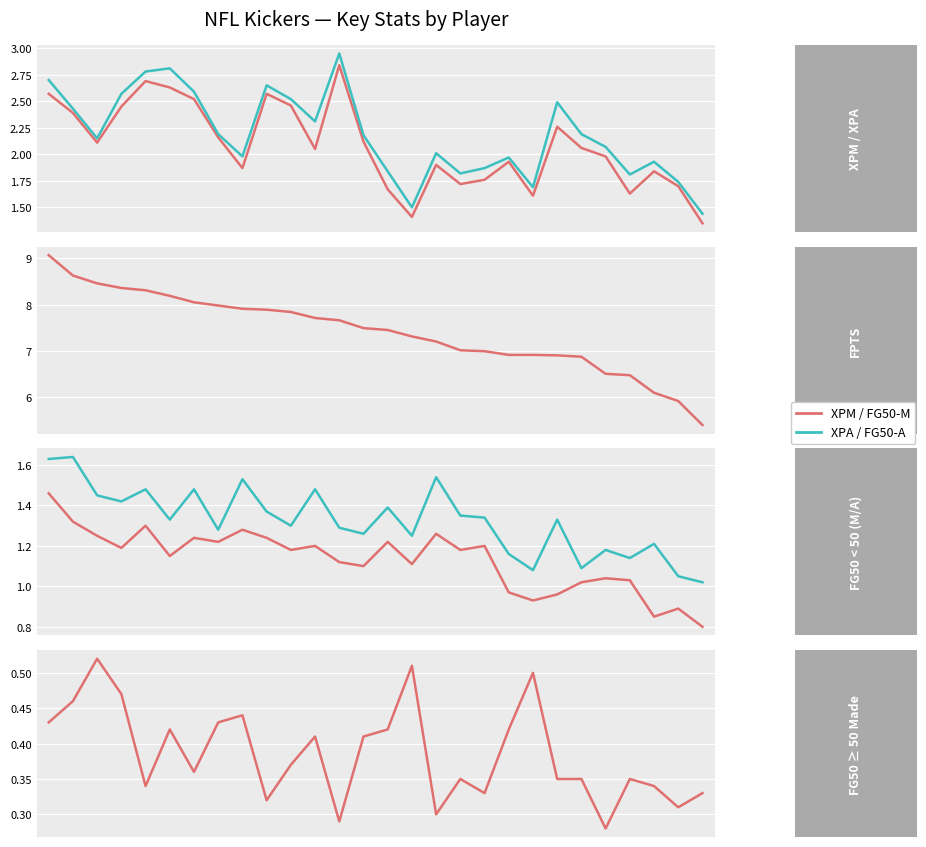

The FPTS series shows 12.6 at 16. True or false?

False